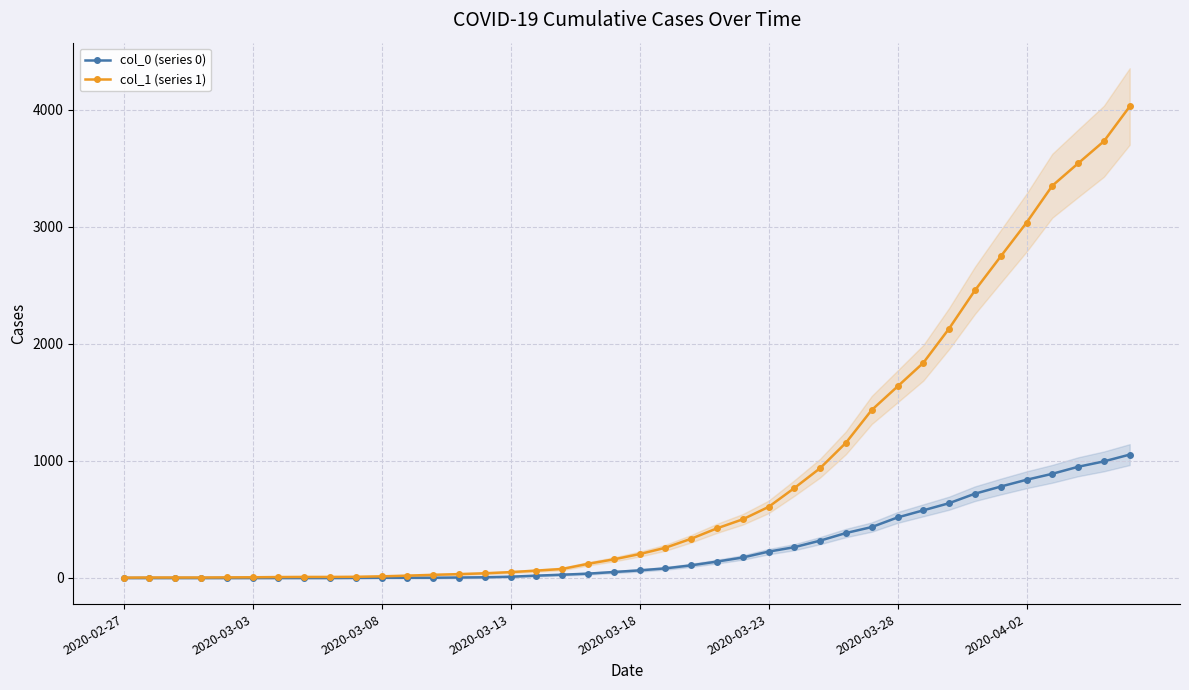

How many lines are shown in the chart?

2